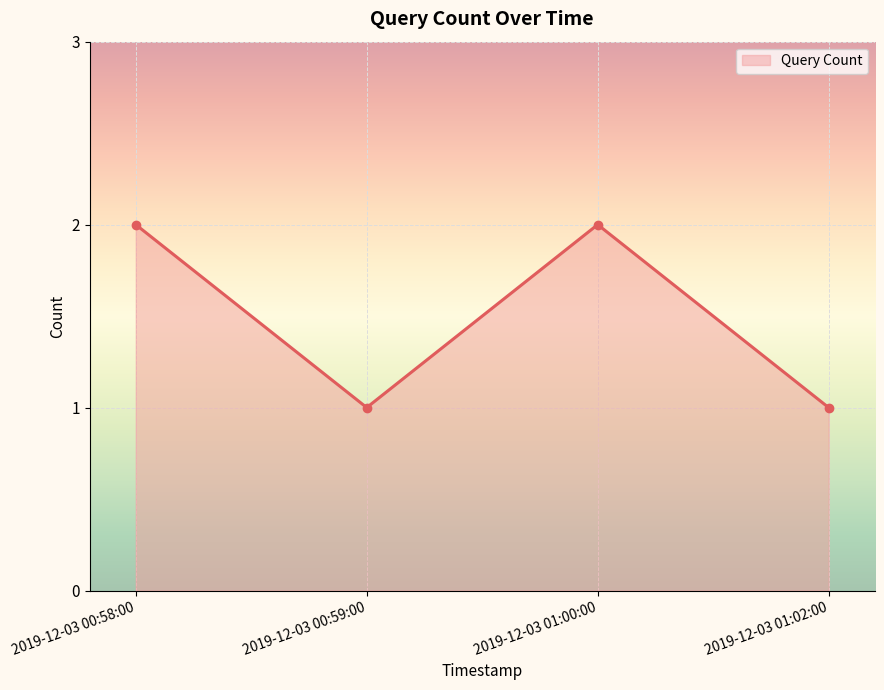

Does the chart display data point markers on the line(s)?

Yes